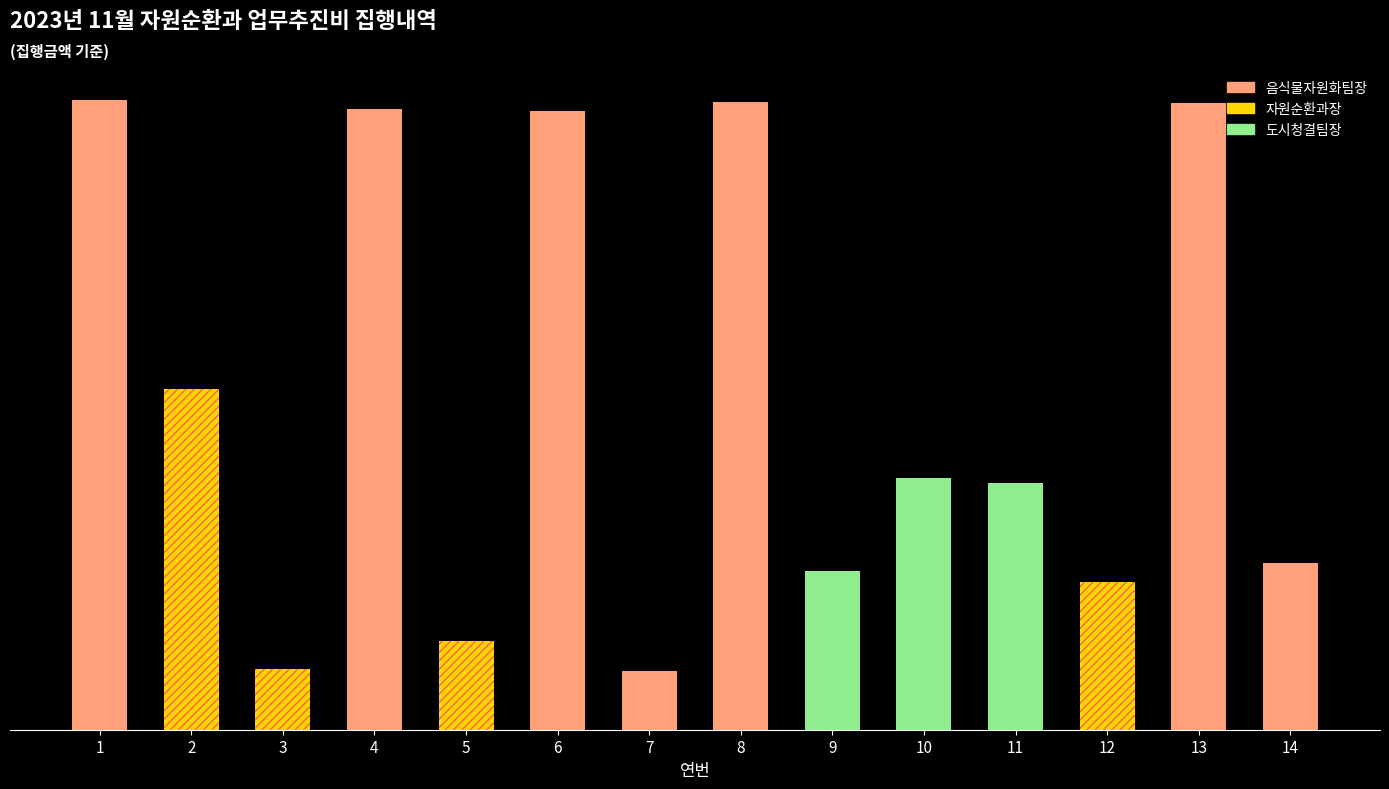

The 인원(명) series shows 34 at 13. True or false?

False